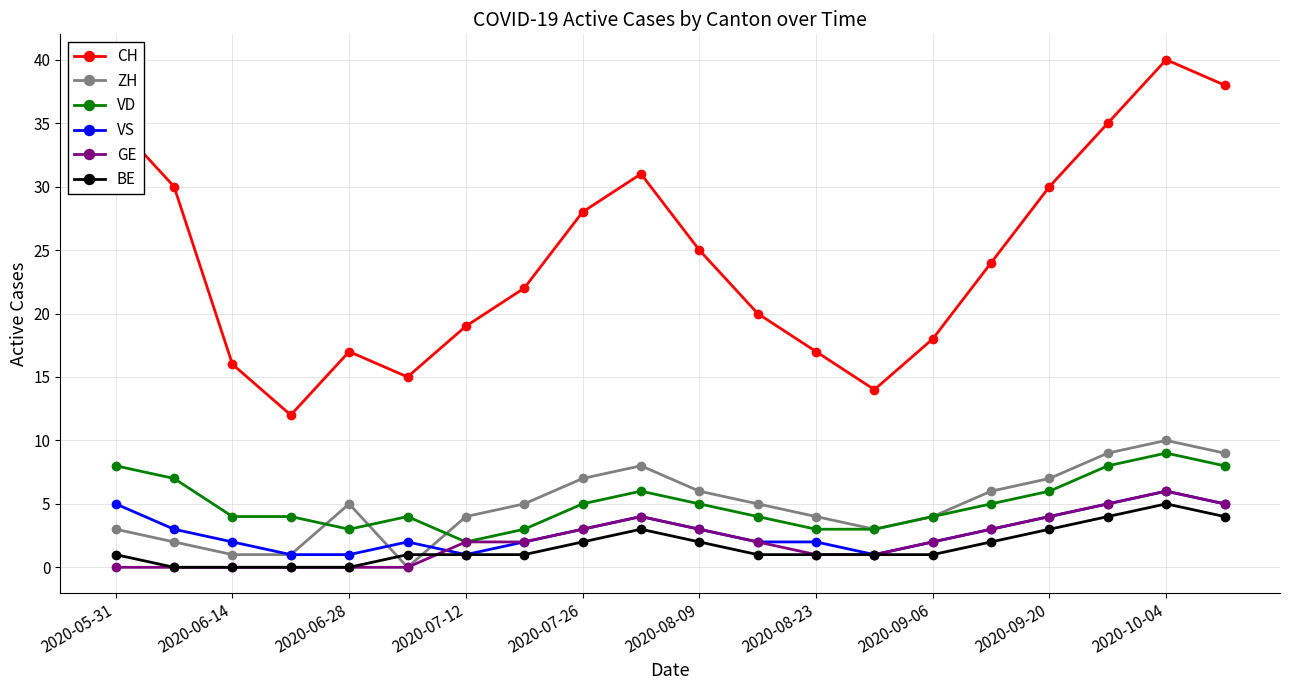

Which series has the widest spread of values?

CH